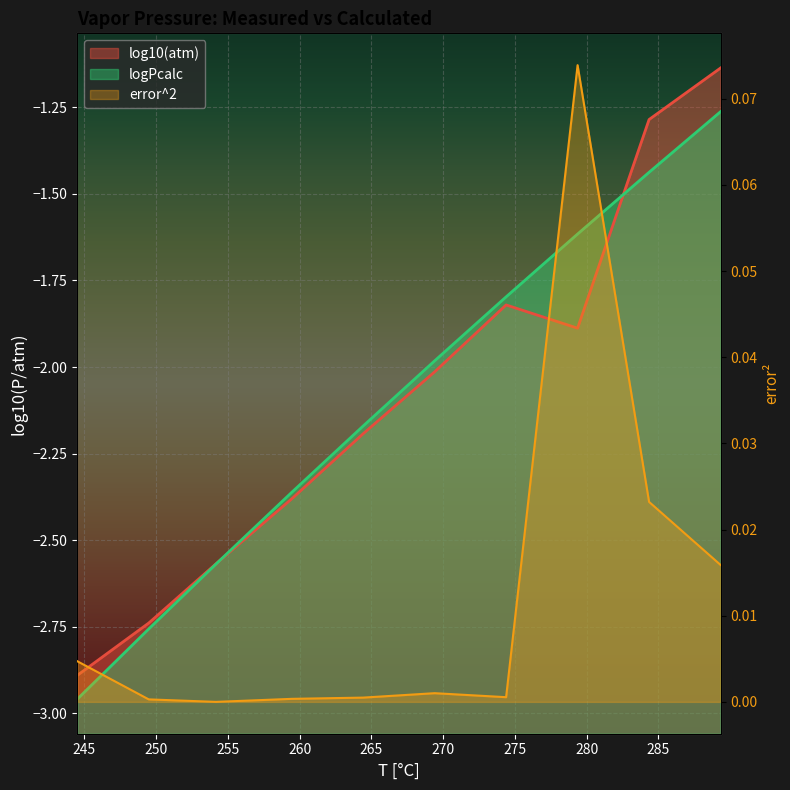

Reading left to right, list all the values displayed in this chart.

log10(atm): 244.513=-2.9	249.487=-2.7	254.169=-2.6	259.449=-2.4	264.427=-2.2	269.409=-2.0	274.39=-1.8	279.371=-1.9	284.353=-1.3	289.337=-1.1
logPcalc: 244.513=-3.0	249.487=-2.8	254.169=-2.6	259.449=-2.4	264.427=-2.2	269.409=-2.0	274.39=-1.8	279.371=-1.6	284.353=-1.4	289.337=-1.3
error^2: 244.513=0.0	249.487=0.0	254.169=0.0	259.449=0.0	264.427=0.0	269.409=0.0	274.39=0.0	279.371=0.1	284.353=0.0	289.337=0.0